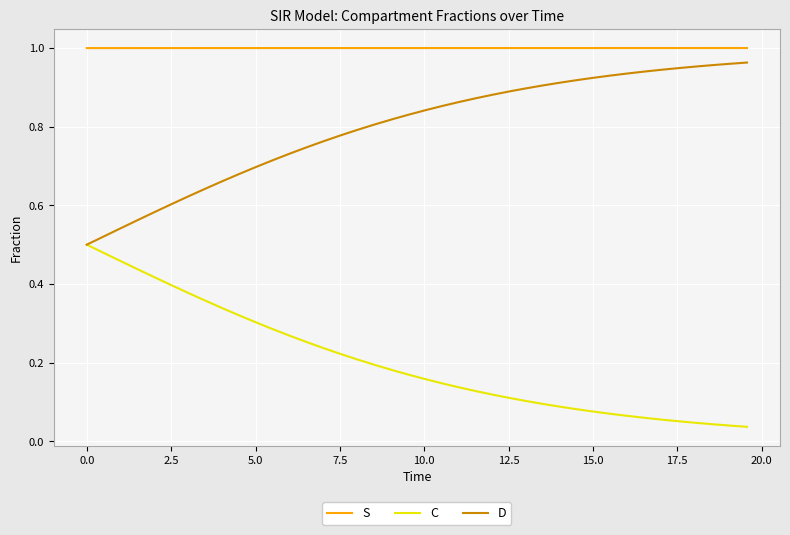

List the series in order of their peak value, highest first.

S, D, C